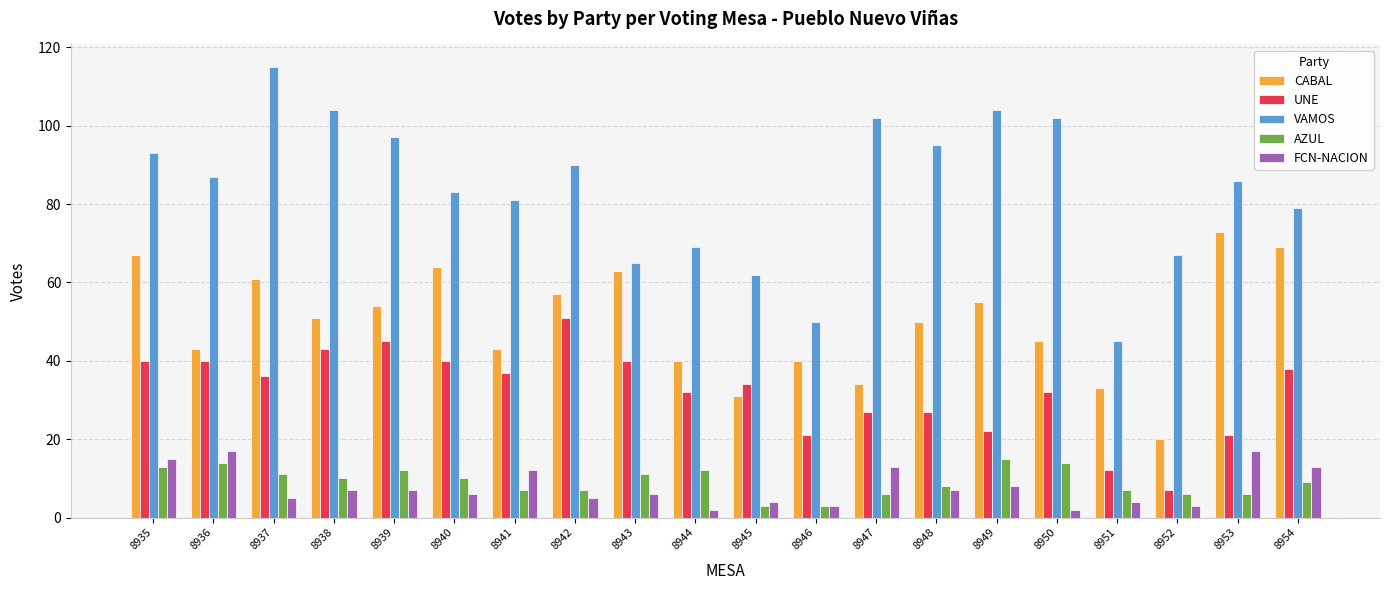

Rank the series by their maximum value, from highest to lowest.

VAMOS, CABAL, UNE, FCN-NACION, AZUL